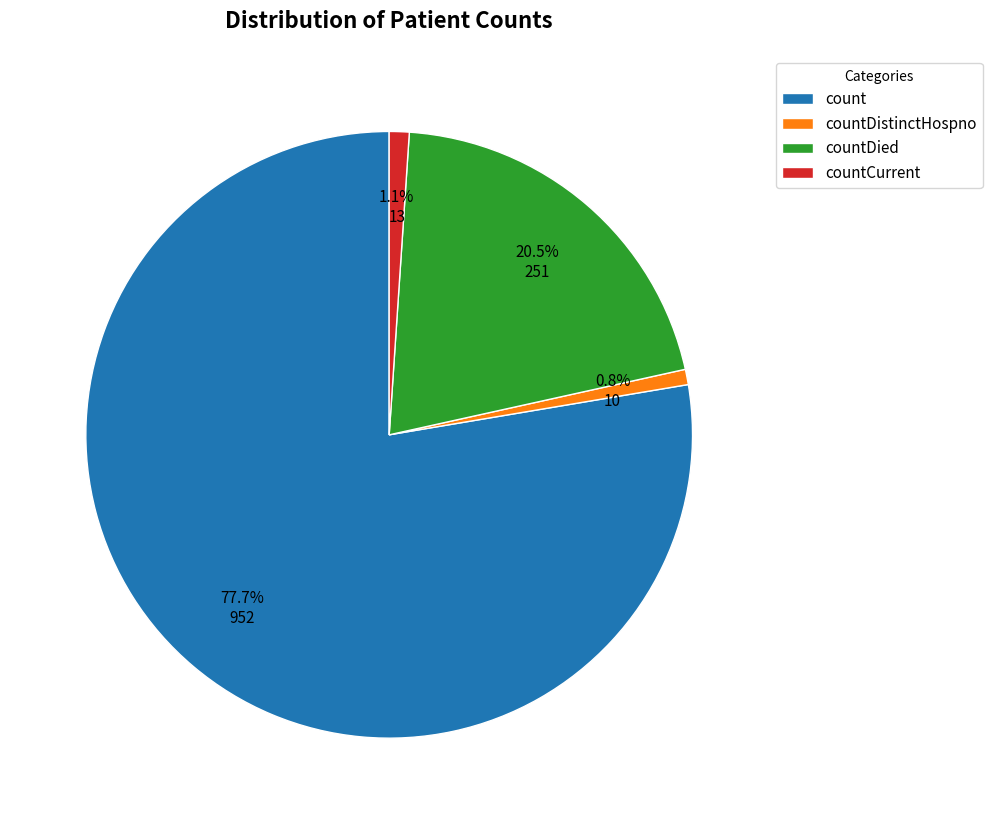

The countCurrent slice represents 1% of the pie. True or false?

True